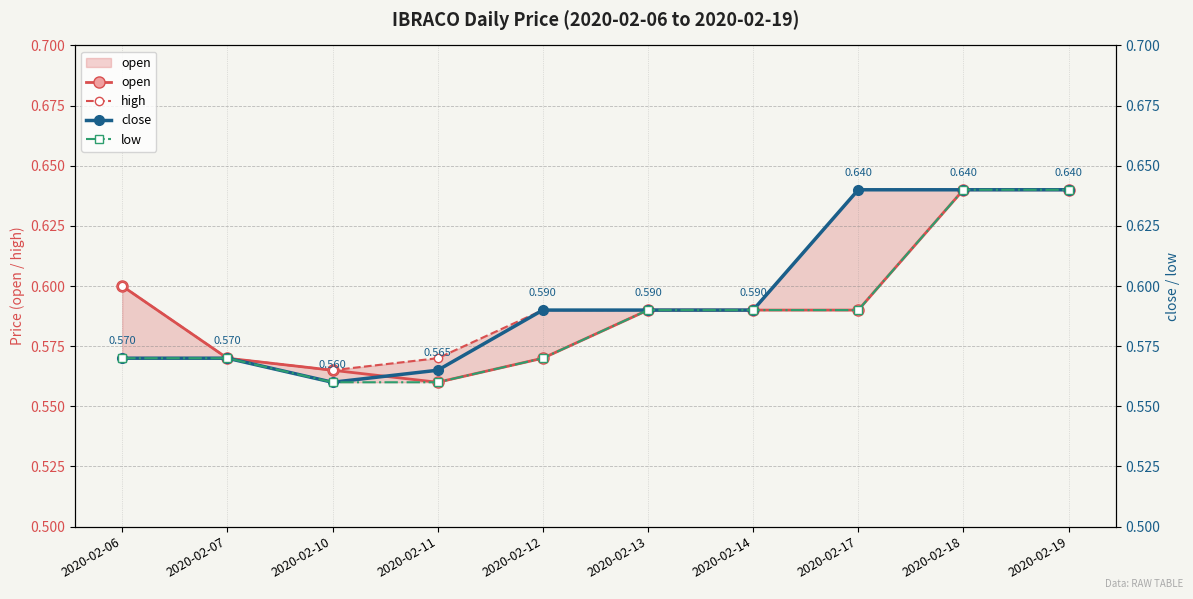

What is the total value across all series at 2020-02-06?

2.3